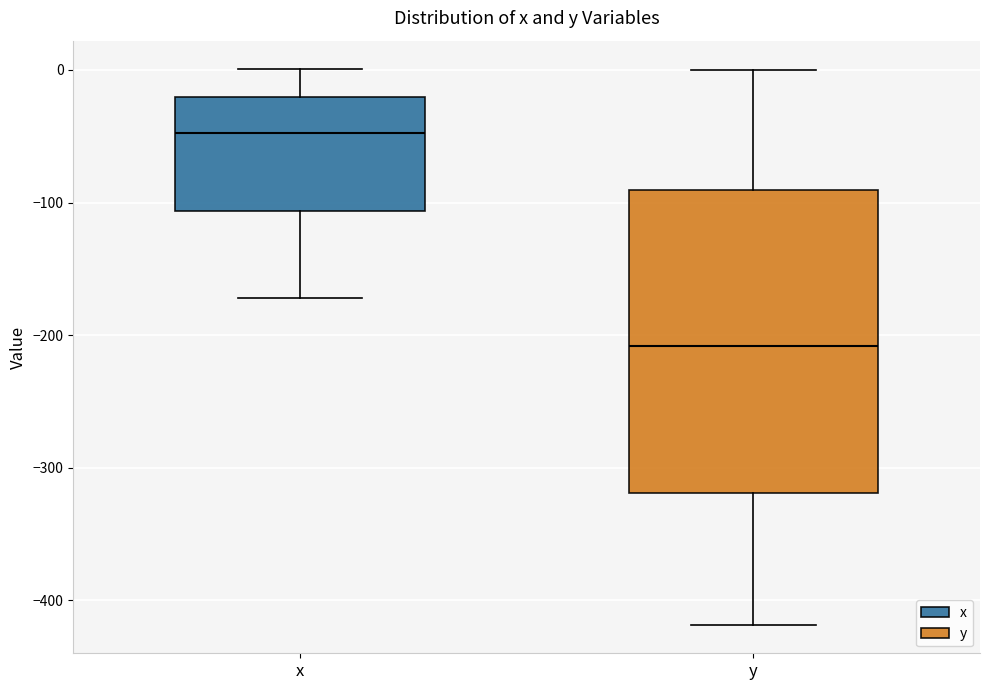

Which box is the tallest, from its lower edge to its upper edge?

y